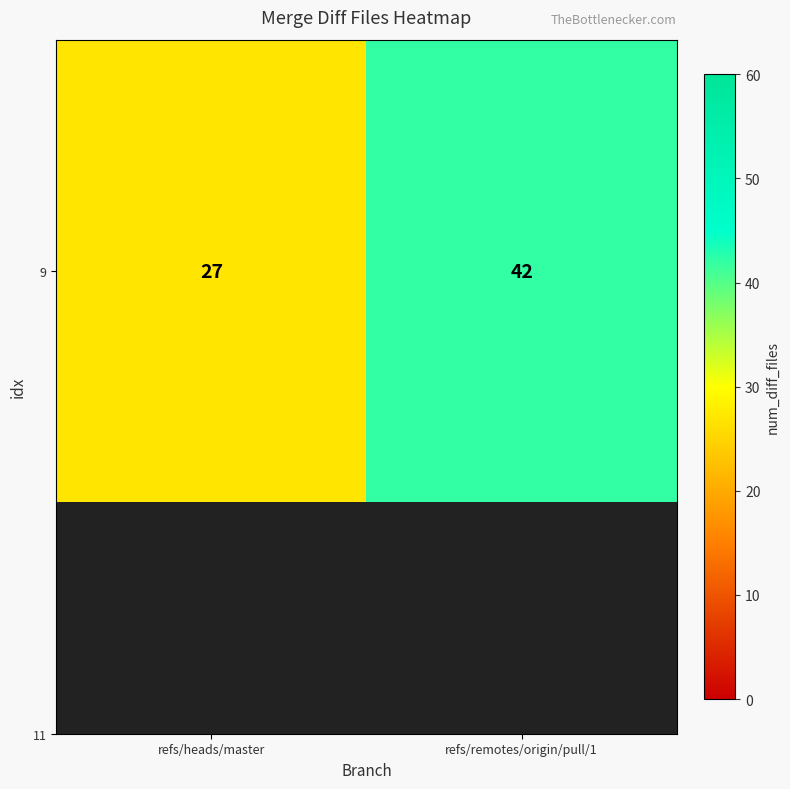

Is it true that the value at refs/remotes/origin/pull/1 is 25?

False